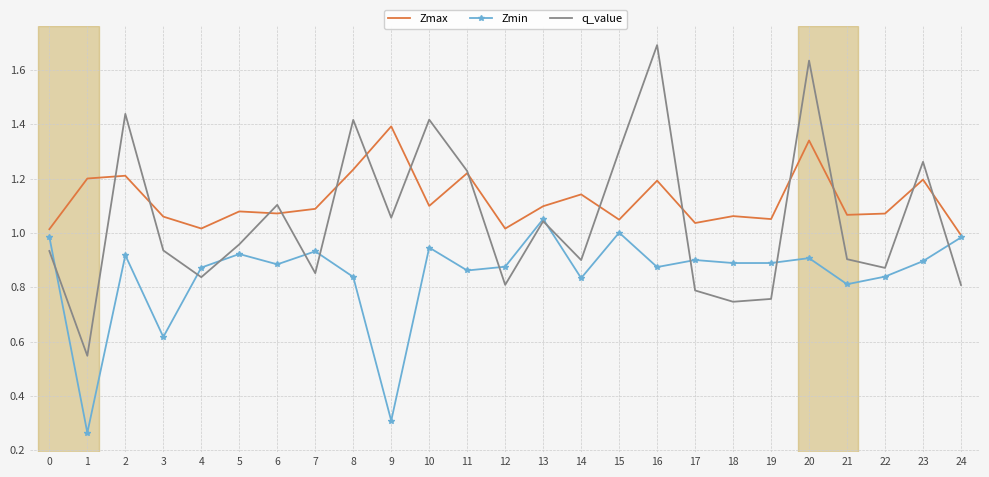

What are all the series names shown in the legend?

Zmax, Zmin, q_value